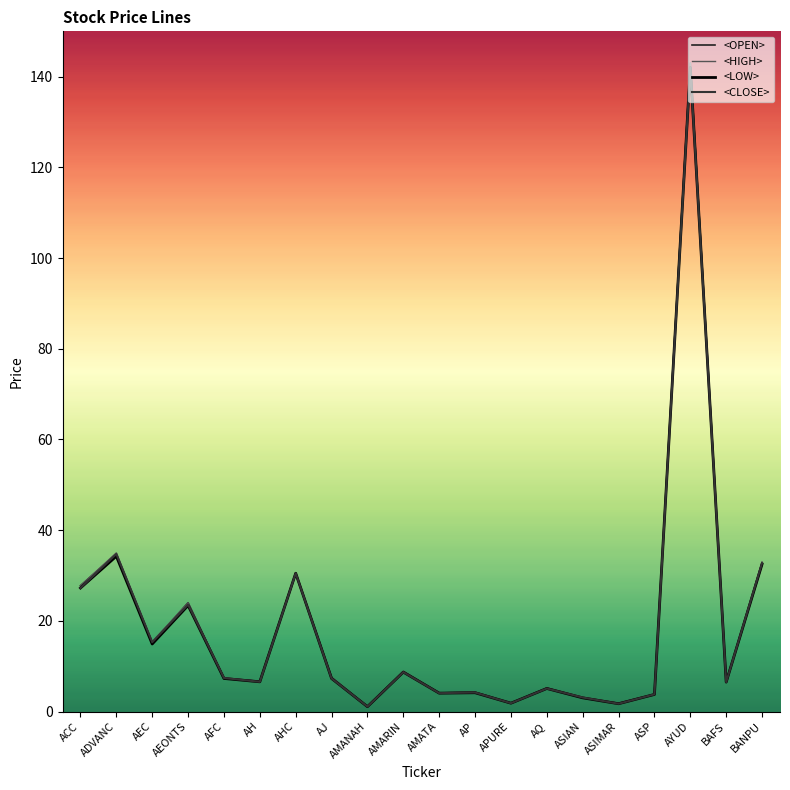

Where is the first local maximum for <CLOSE>?

ADVANC